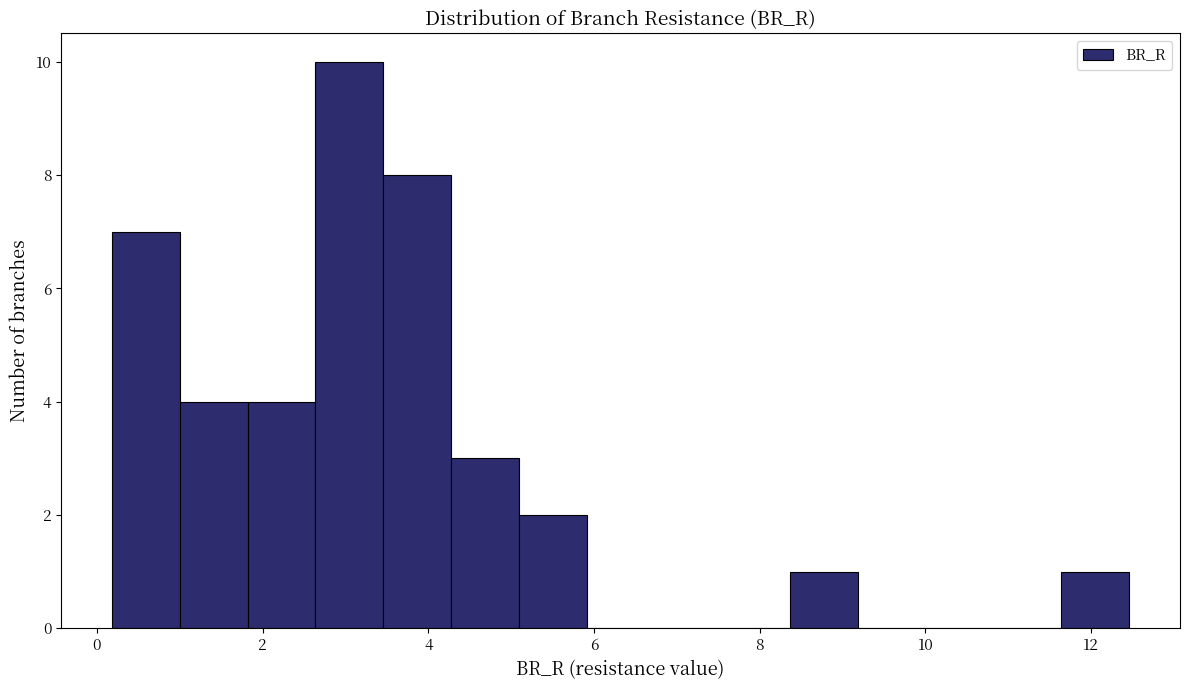

How tall is the bar that spans 8.4 to 9.2 on the x-axis? Neither the bar edges nor the heights are printed on the chart, so give them approximately, as read against the axes.

1